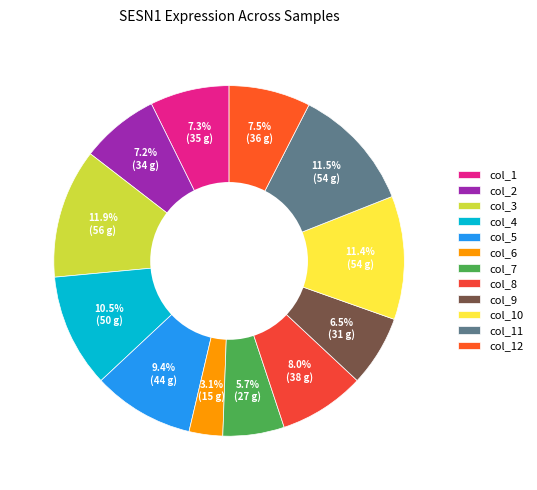

Does any single category account for the majority?

No